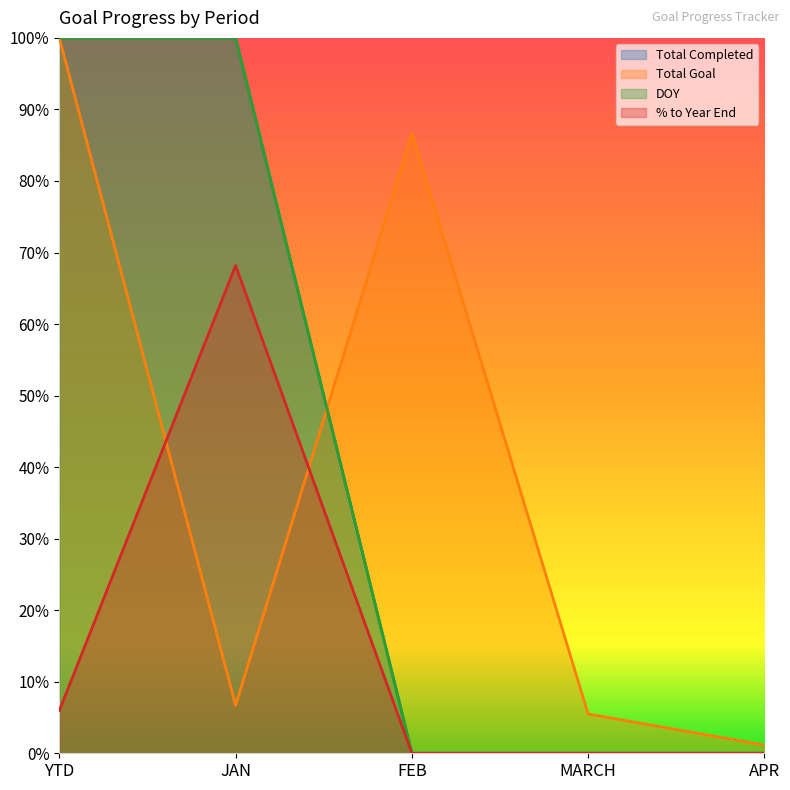

What are all the series names shown in the legend?

Total Completed, Total Goal, DOY, % to Year End